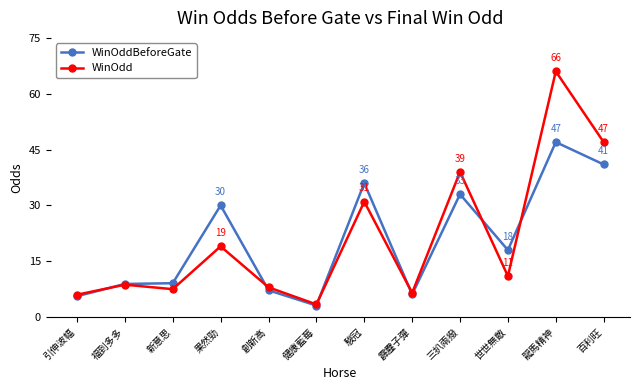

The WinOddBeforeGate series shows 30.0 at 果然勁. True or false?

True